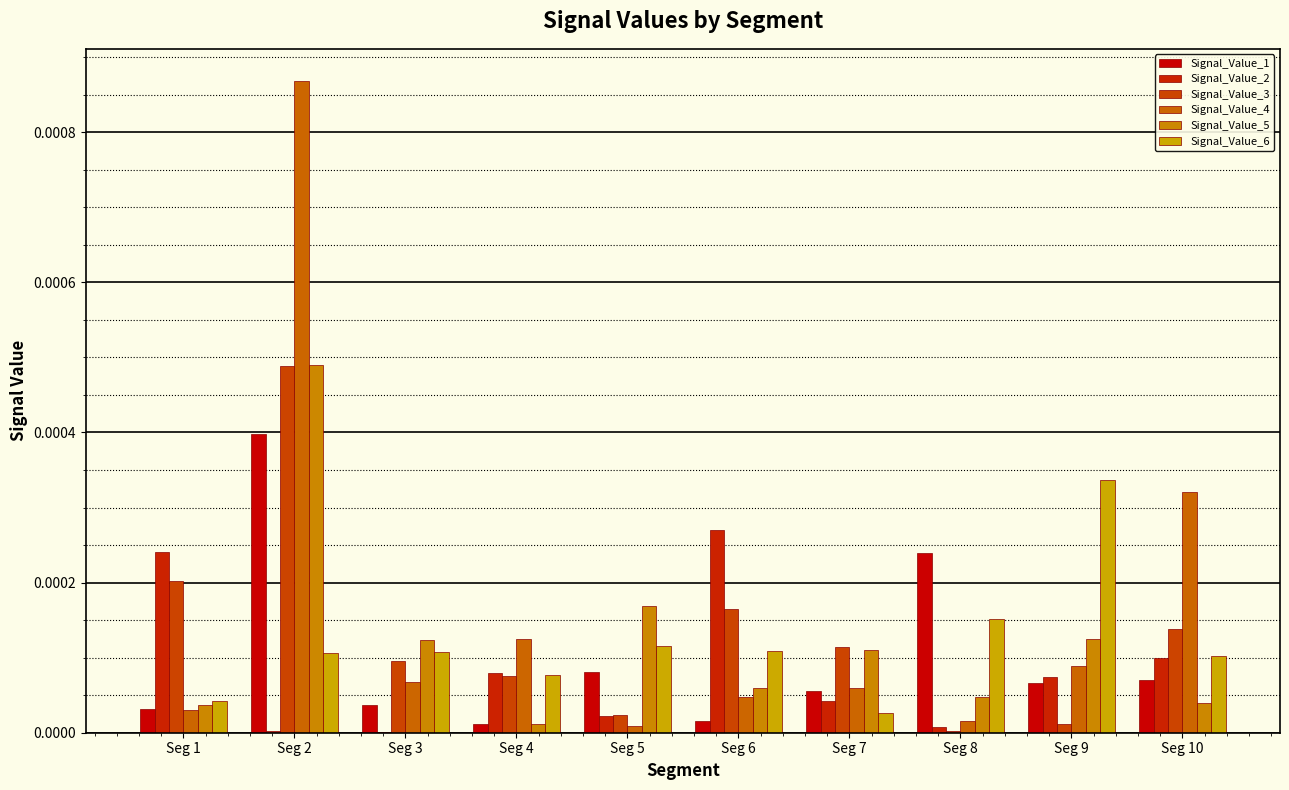

Which series changed the most between Seg 2 and Seg 10?

Signal_Value_4